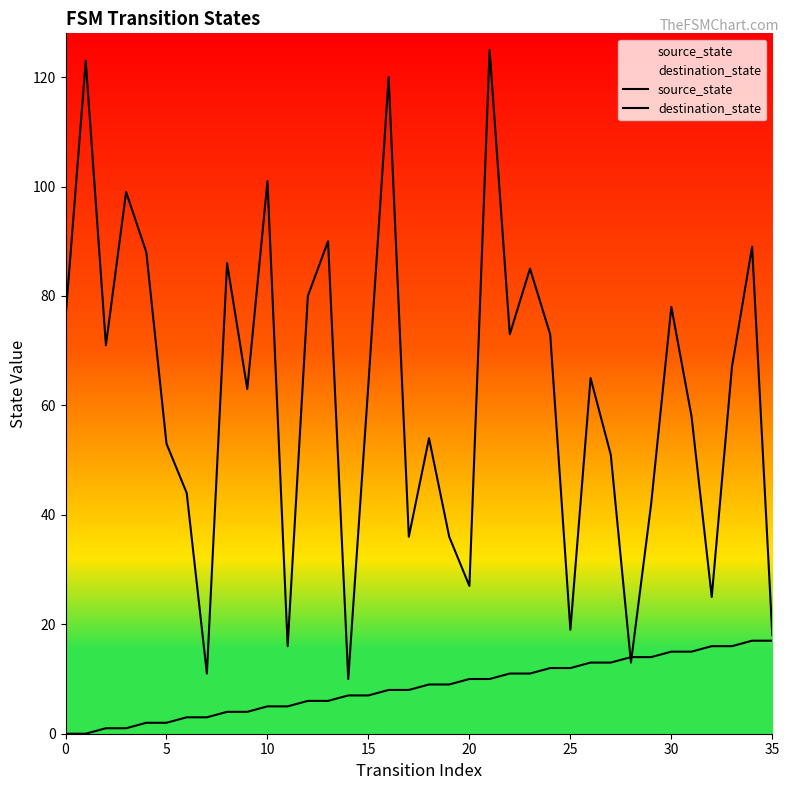

How many times do source_state and destination_state cross each other?

2